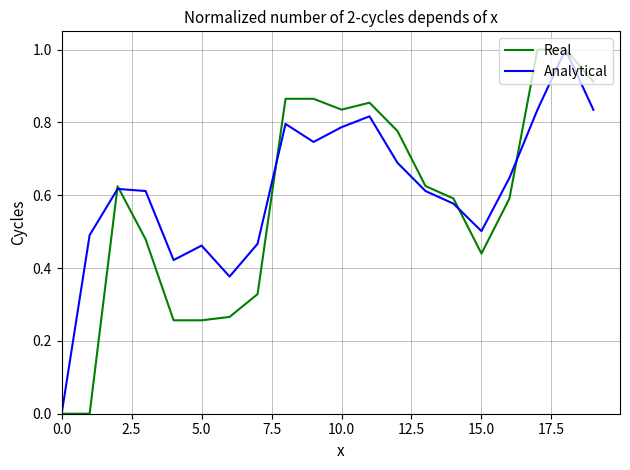

What is the highest value of the Analytical series?

1.0